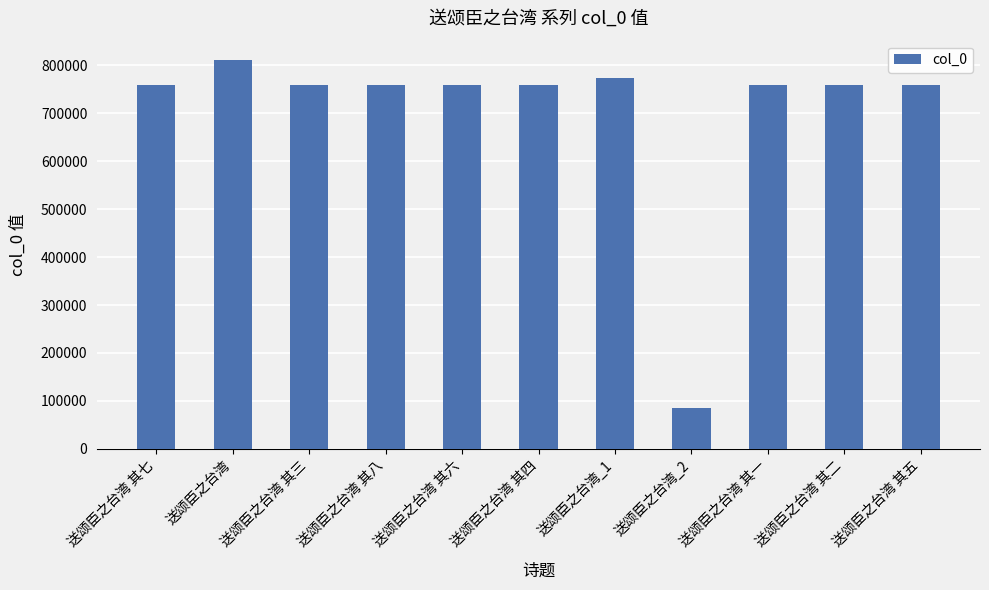

What is the change in value from 送颂臣之台湾 其六 to 送颂臣之台湾 其四?

-2